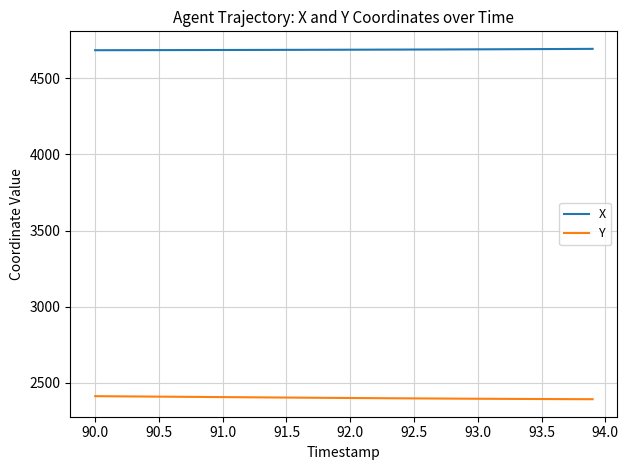

Rank the series by their average value, from lowest to highest.

Y, X